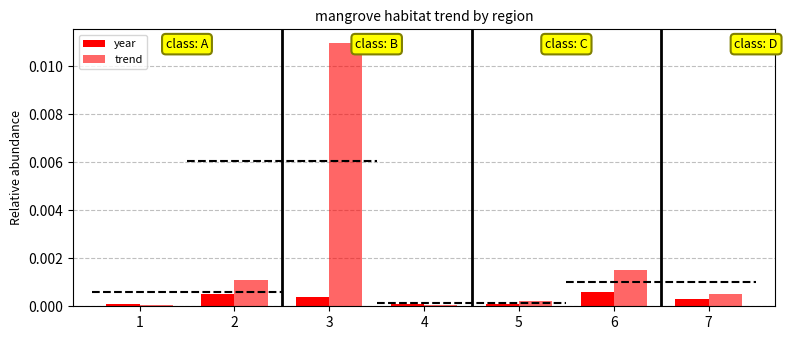

Which series changed the most between 4 and 6?

trend